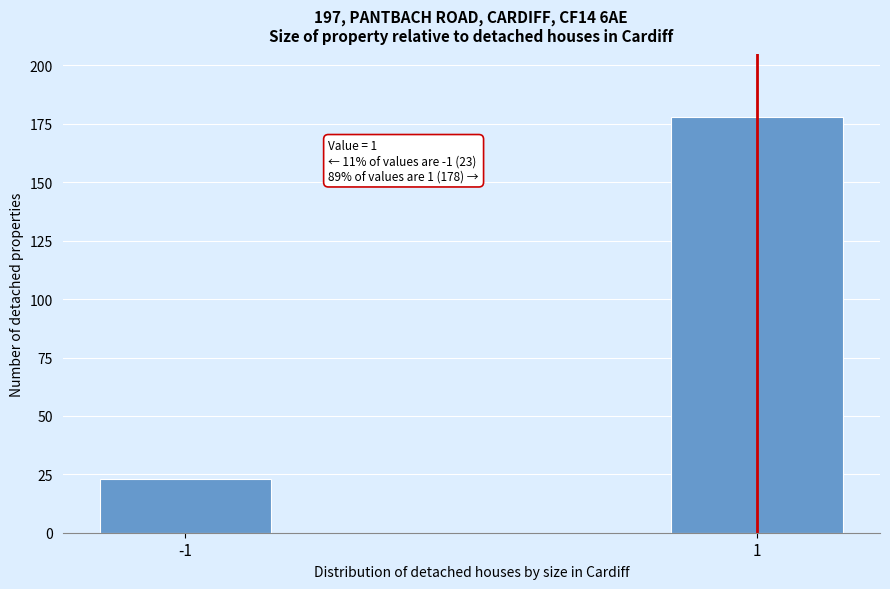

Reading left to right, what are all the values shown in this chart?

23	178